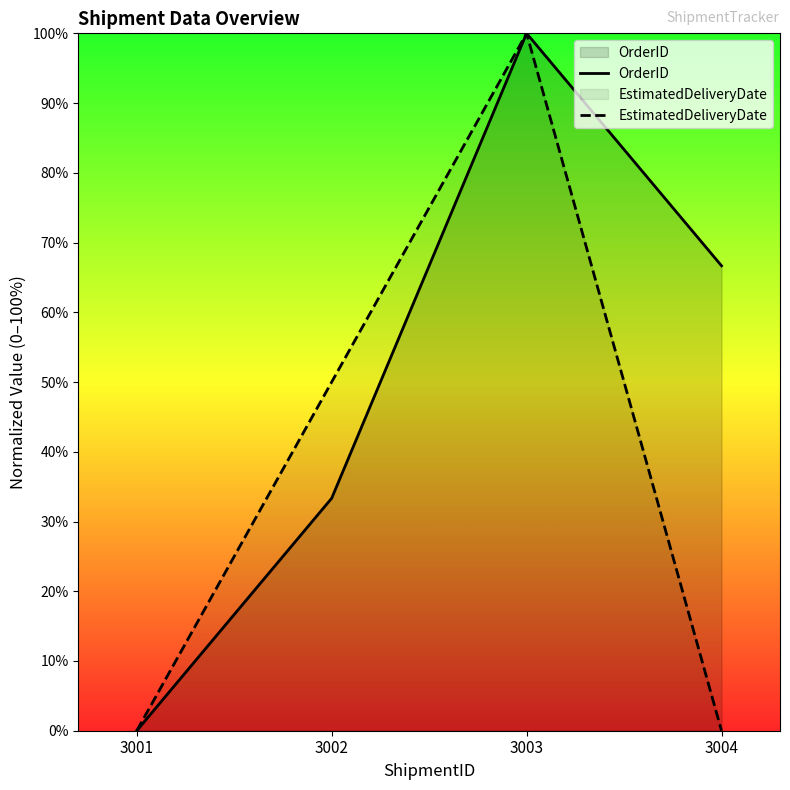

Which category has the highest value across all series?

3003